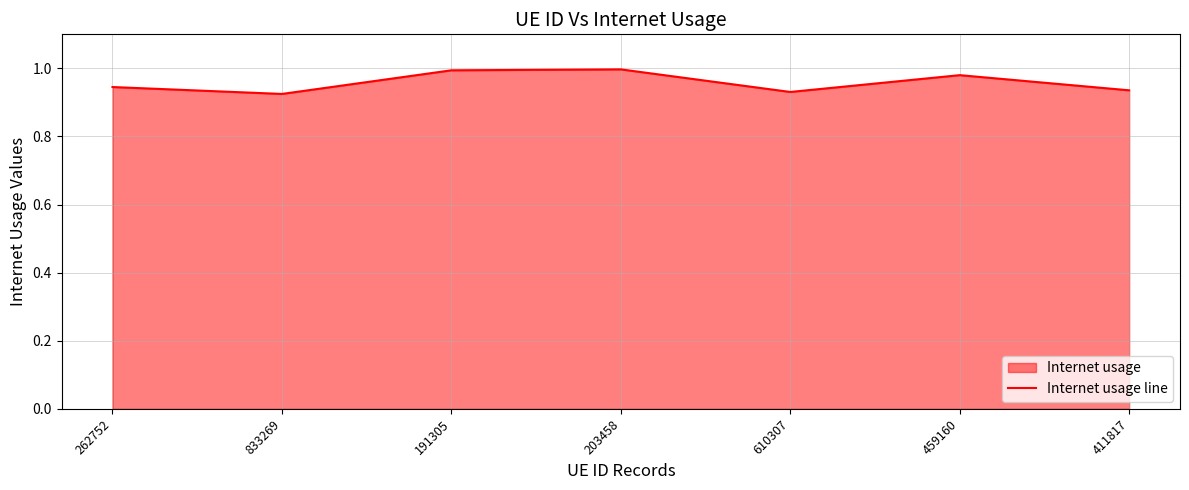

How many interior local valleys (lower than both neighbors) does the data have?

2